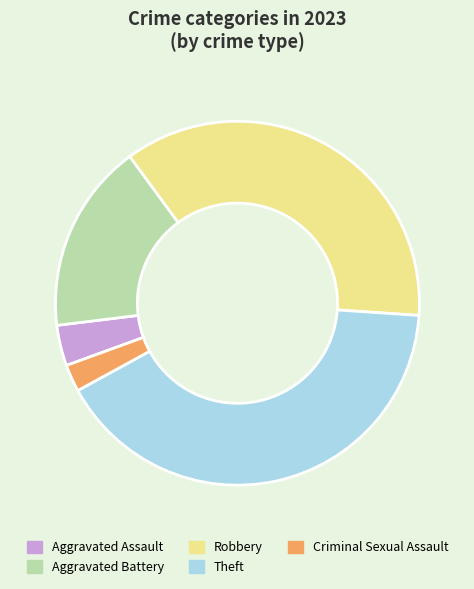

Is it true that Aggravated Battery is 24% of the pie?

False